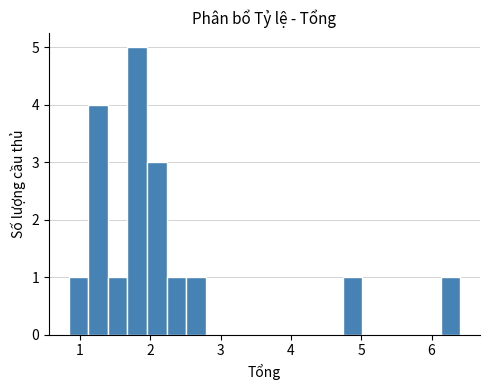

Read against the x-axis, roughly where is the centre of the tallest bar?

1.8